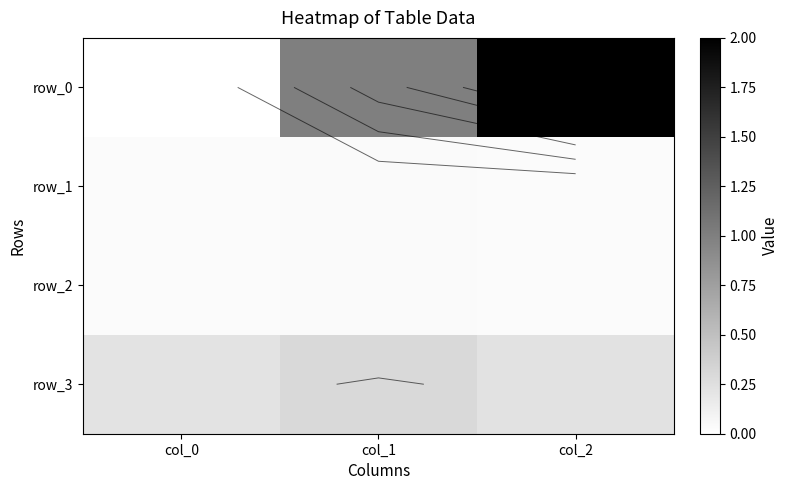

What is the difference between the maximum and minimum values in the row_3 series?

0.1